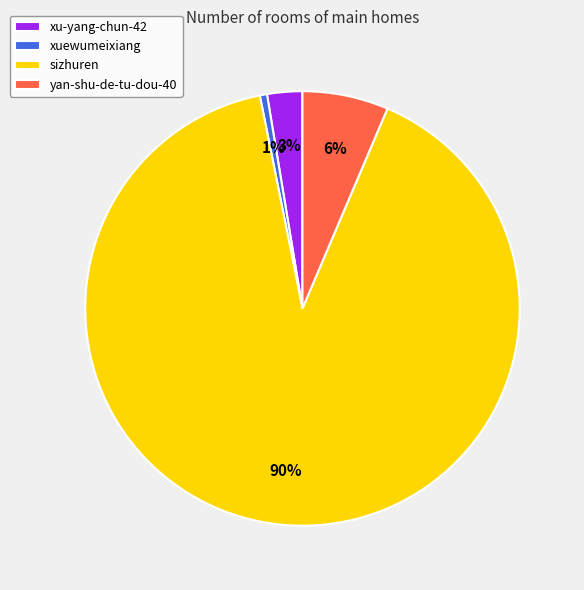

Which category has the smallest portion of the pie?

xuewumeixiang